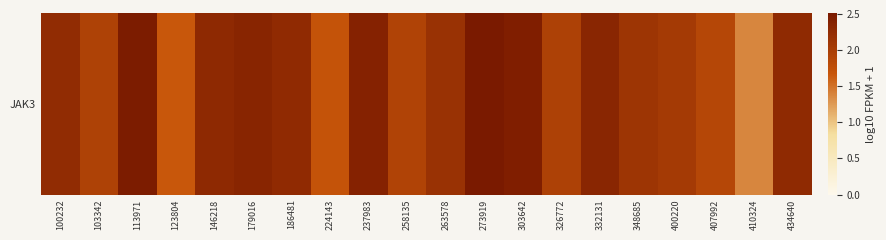

What is the greatest value displayed?

2.5